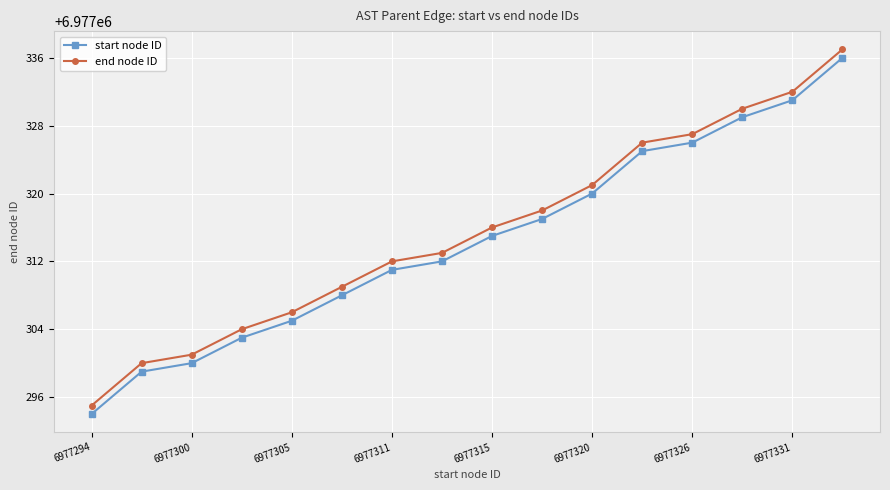

True or false: end node ID and start node ID intersect in this chart.

False